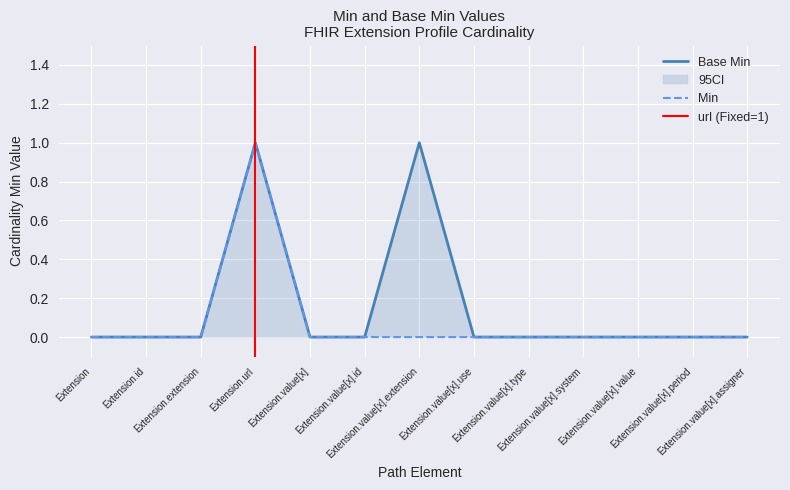

Rank the categories by Base Min value from highest to lowest.

Extension.url, Extension.value[x].extension, Extension, Extension.id, Extension.extension, Extension.value[x], Extension.value[x].id, Extension.value[x].use, Extension.value[x].type, Extension.value[x].system, Extension.value[x].value, Extension.value[x].period, Extension.value[x].assigner